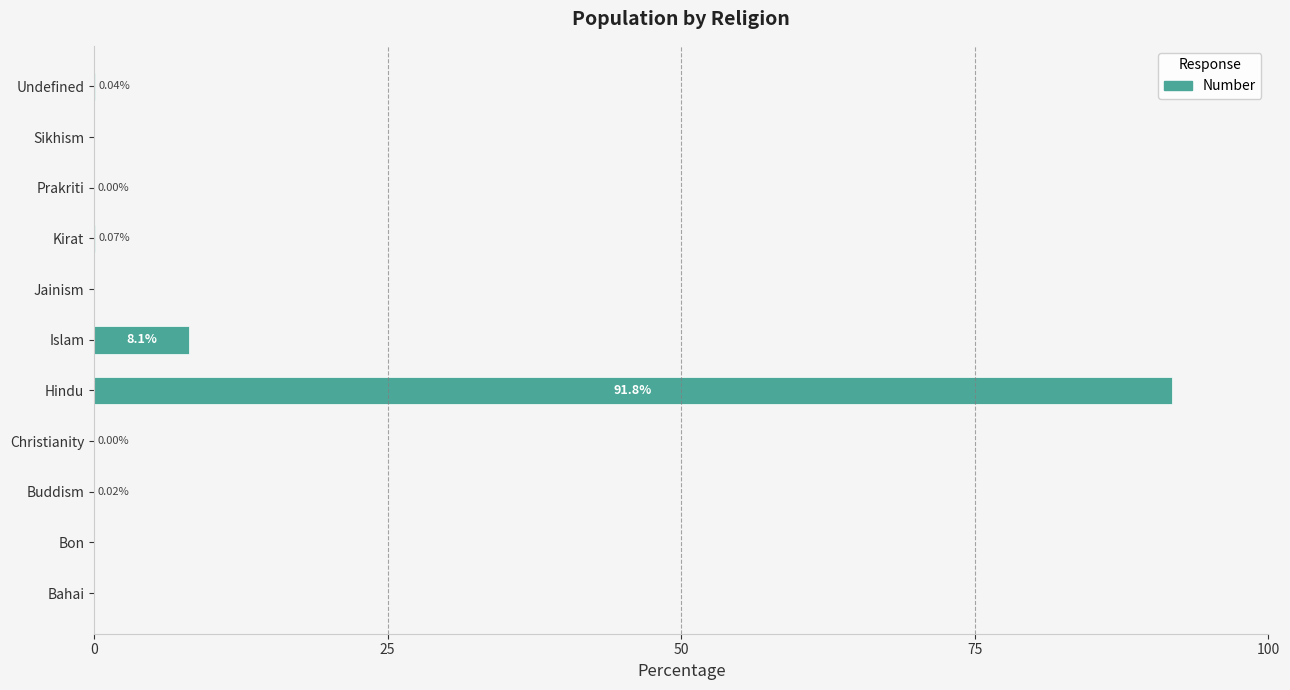

Where is the data nearest to the value 45?

Islam